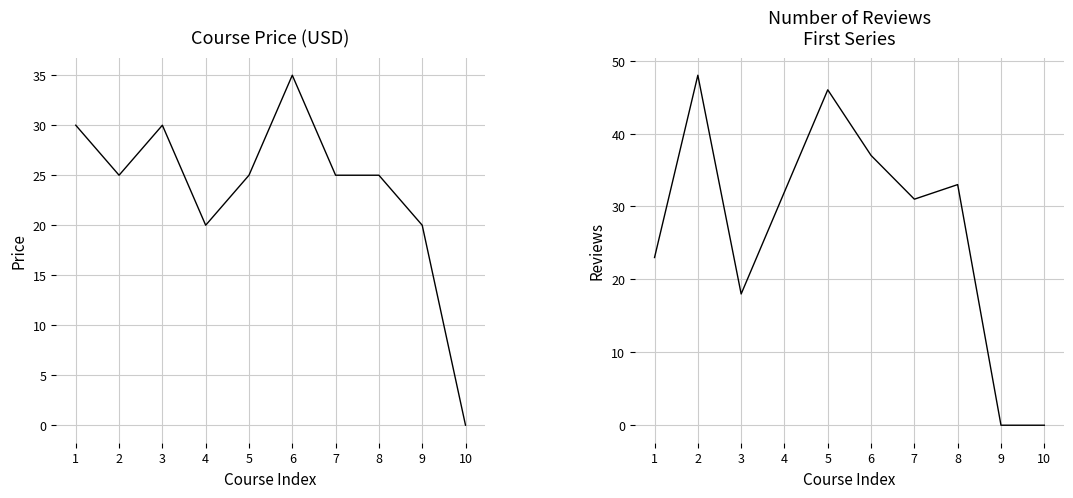

List the series in order of their overall mean, highest first.

Reviews, Price